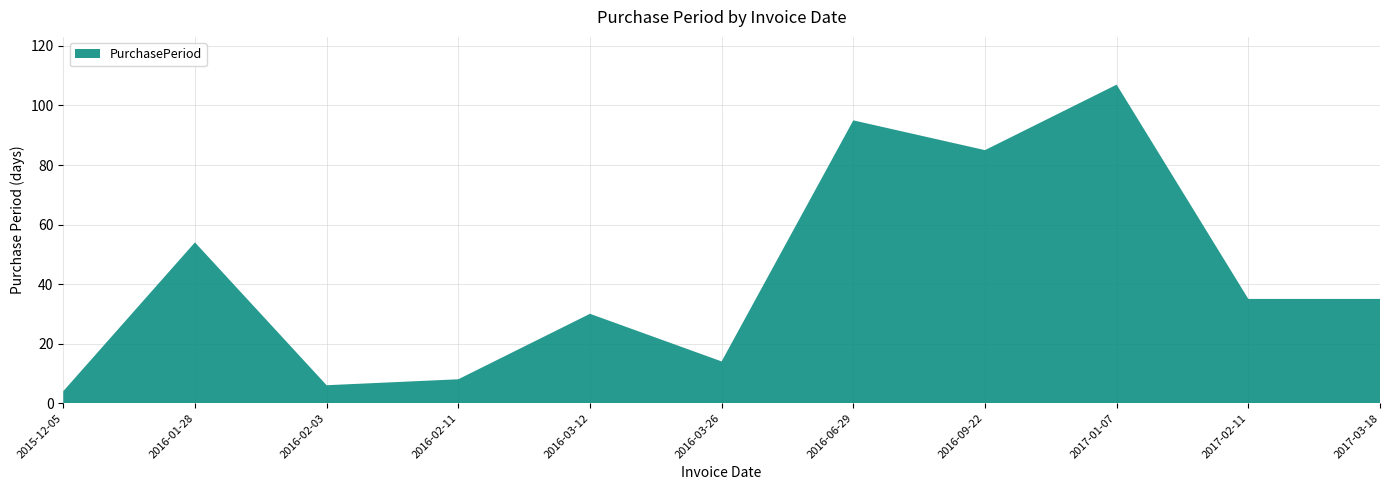

Reading left to right, what are all the values shown in this chart?

2015-12-05=4	2016-01-28=54	2016-02-03=6	2016-02-11=8	2016-03-12=30	2016-03-26=14	2016-06-29=95	2016-09-22=85	2017-01-07=107	2017-02-11=35	2017-03-18=35